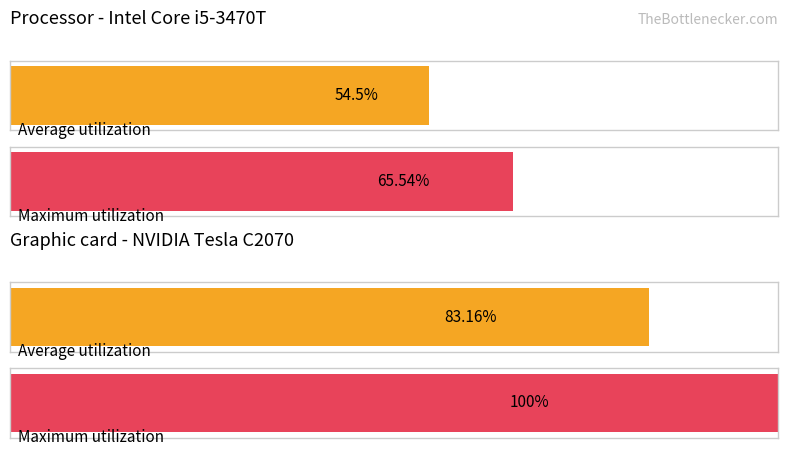

Count the number of categories in the chart.

2